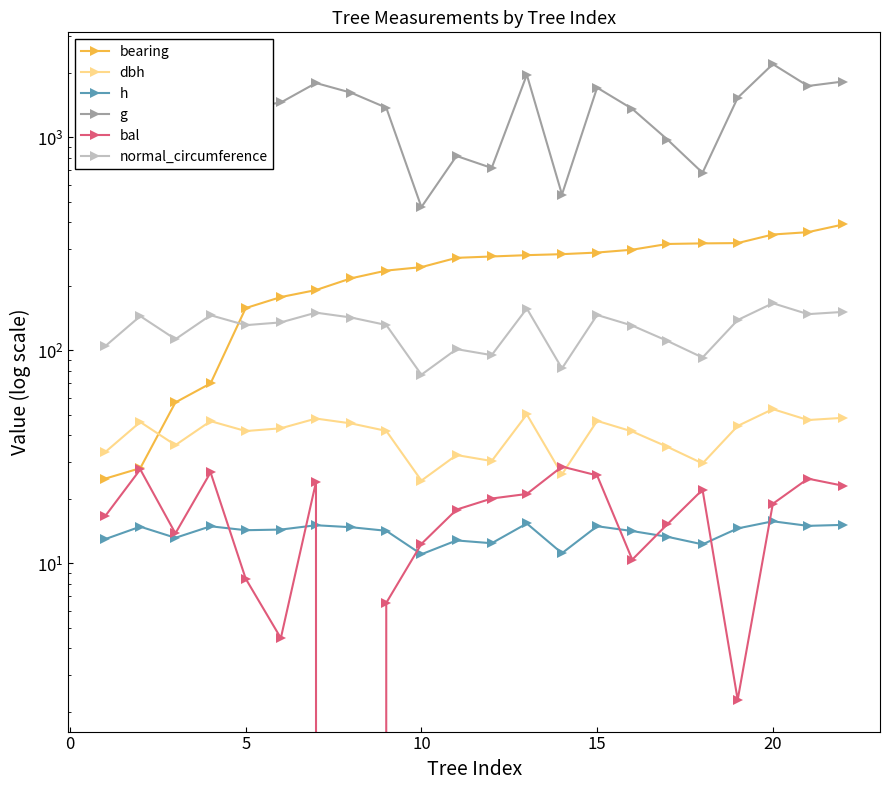

Reading left to right, list all the values displayed in this chart.

bearing: 25.0	28.0	57.0	70.0	158.0	178.0	192.0	218.0	237.0	246.0	272.0	276.0	280.0	283.0	288.0	297.0	316.0	318.0	319.0	350.0	359.0	390.0
dbh: 33.3	46.1	35.9	46.6	41.8	43.1	47.9	45.4	41.9	24.5	32.3	30.2	50.1	26.2	46.7	41.6	35.3	29.5	44.2	53.0	47.1	48.3
h: 13.0	14.9	13.2	14.9	14.3	14.4	15.1	14.8	14.2	11.0	12.8	12.4	15.4	11.2	14.9	14.2	13.3	12.3	14.6	15.8	15.0	15.2
g: 870.5	1670.7	1013.4	1703.0	1373.5	1458.1	1799.8	1620.5	1378.3	470.7	818.1	718.5	1968.2	539.3	1711.8	1361.1	977.1	682.0	1534.7	2207.8	1742.9	1829.4
bal: 16.7	27.6	13.8	26.8	8.5	4.5	24.1	0.0	6.5	12.3	17.9	20.2	21.2	28.5	25.9	10.4	15.3	22.2	2.3	19.1	25.0	23.2
normal_circumference: 104.6	144.9	112.8	146.3	131.4	135.4	150.4	142.7	131.6	76.9	101.4	95.0	157.3	82.3	146.7	130.8	110.8	92.6	138.9	166.6	148.0	151.6